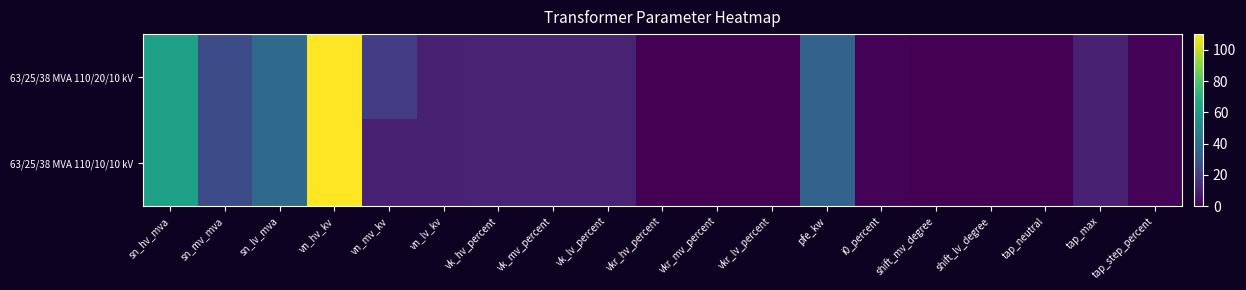

Which series has the widest spread of values?

63/25/38 MVA 110/20/10 kV